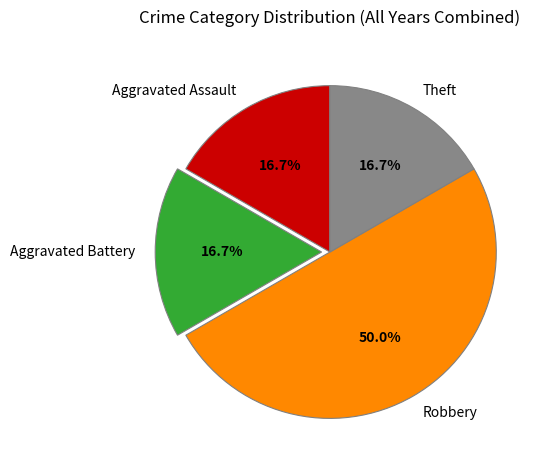

To the nearest percent, what percentage of the pie is Theft?

17%